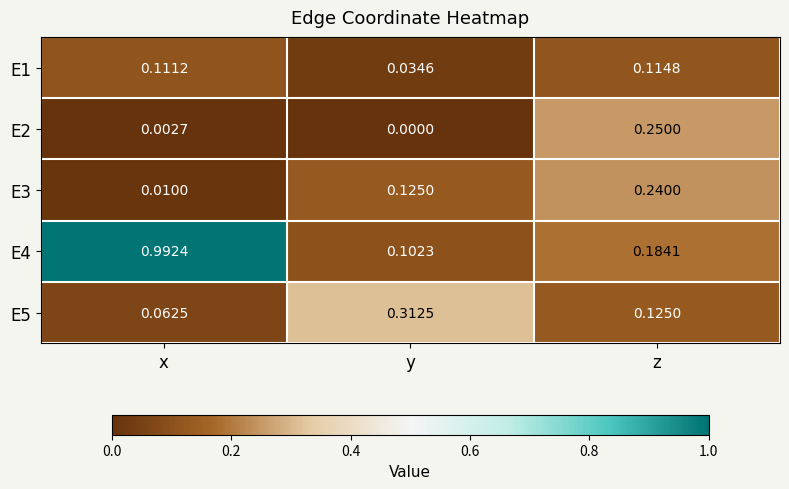

At which category is the sum across all series the highest?

x